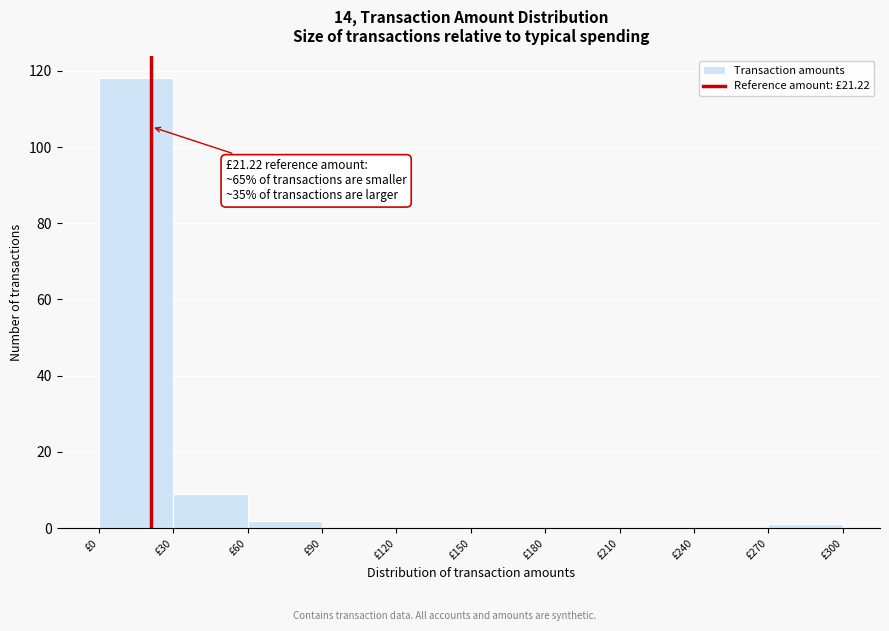

Which range on the x-axis has the tallest bar?

0 to 30